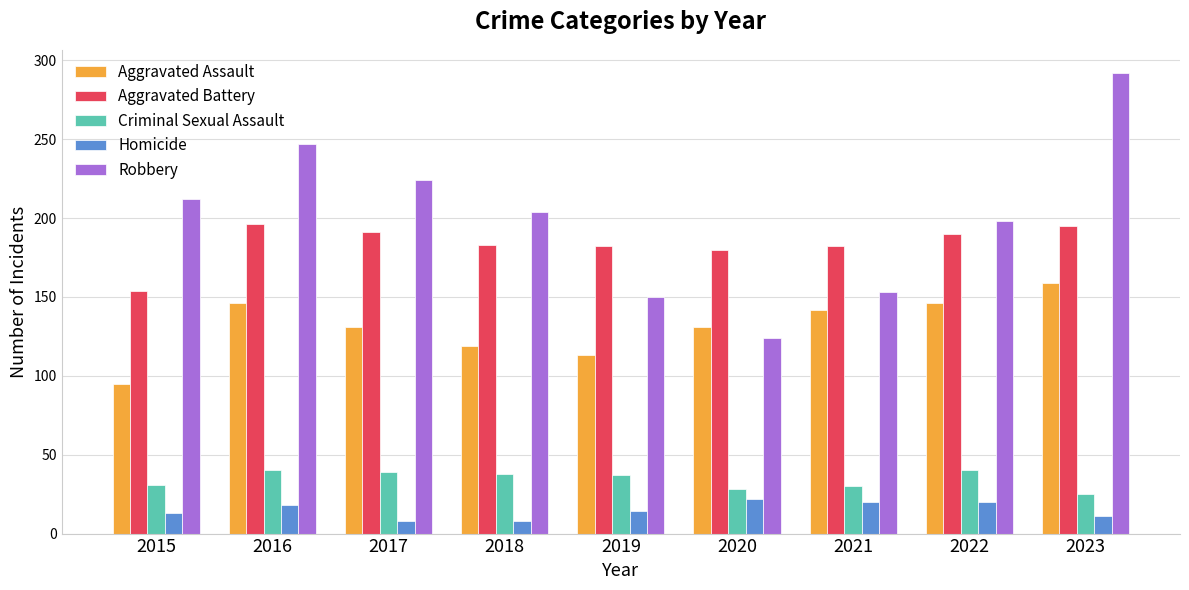

The Aggravated Battery series shows 182 at 2021. True or false?

True